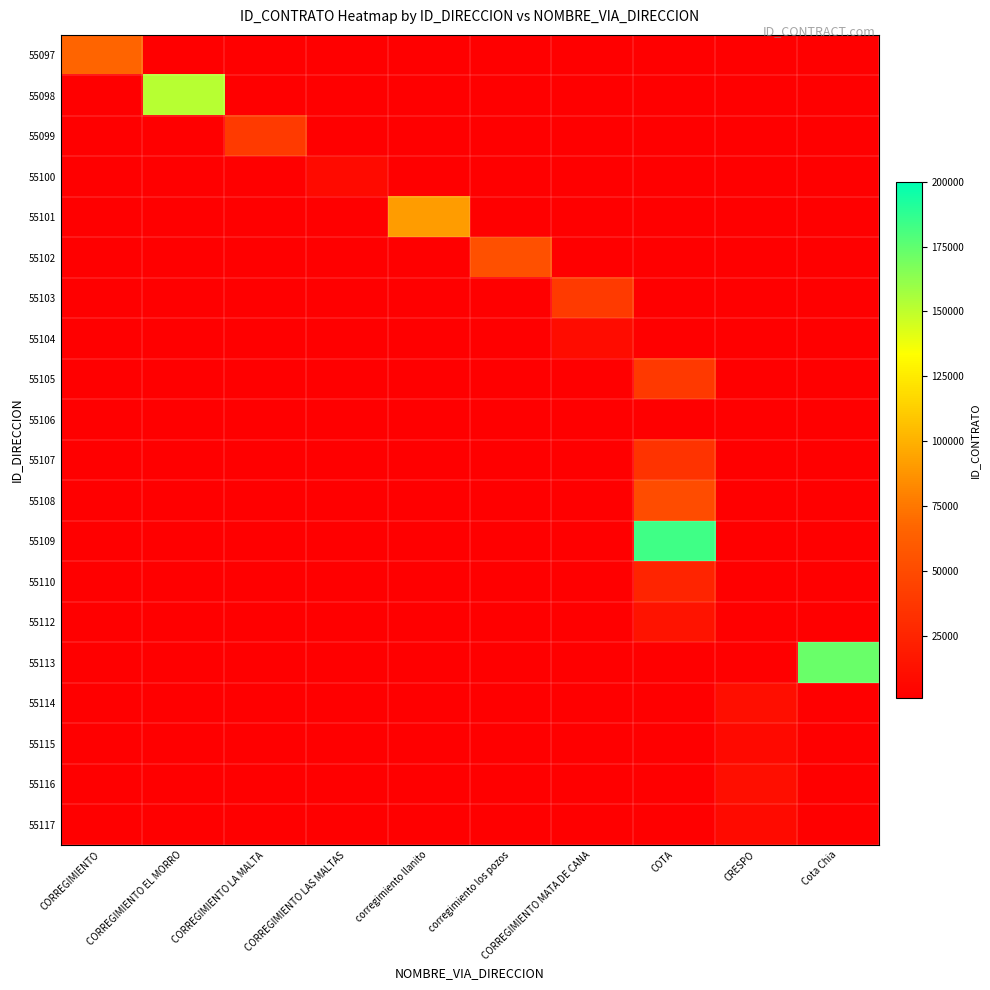

What is the maximum value shown in the chart?

183360.0